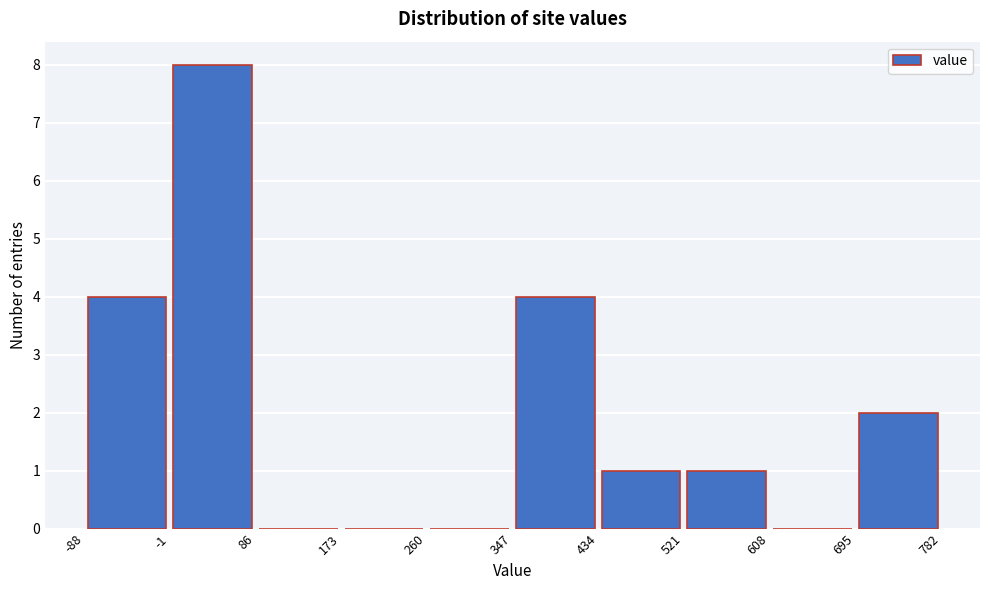

Over which range of the x-axis is the bar tallest?

-1 to 86